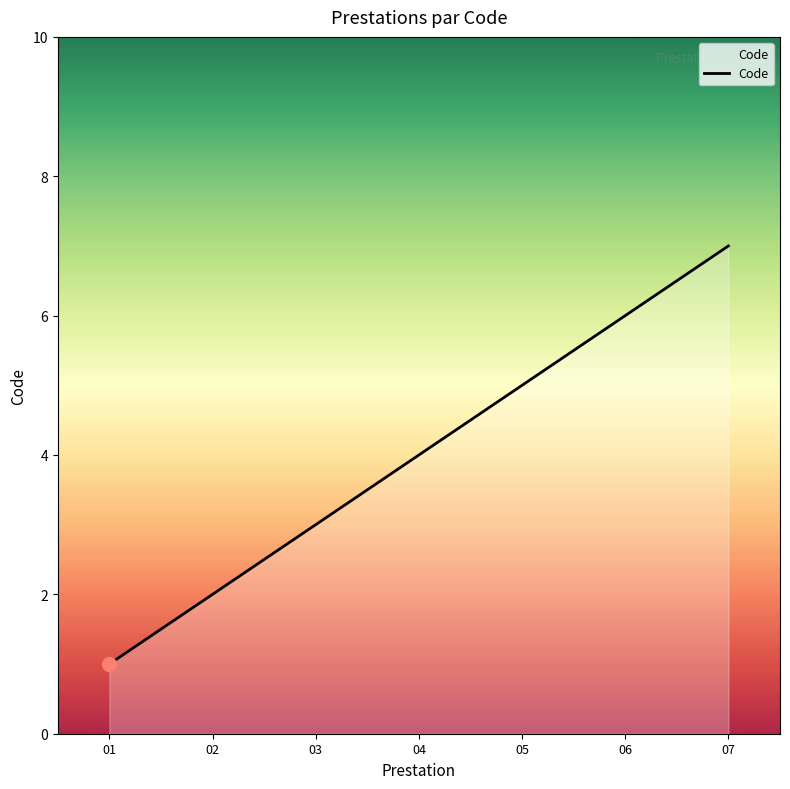

True or false: the data shows 8 at 06.

False